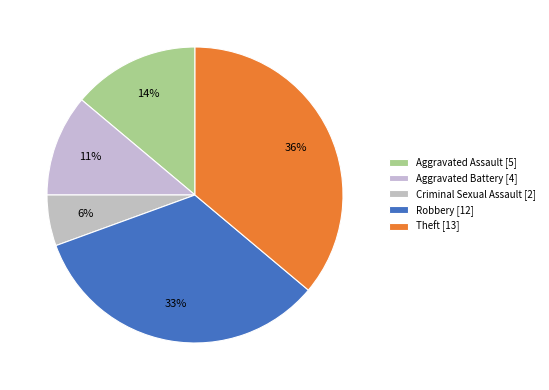

What is the ratio of the value at Robbery to the value at Theft?

0.9